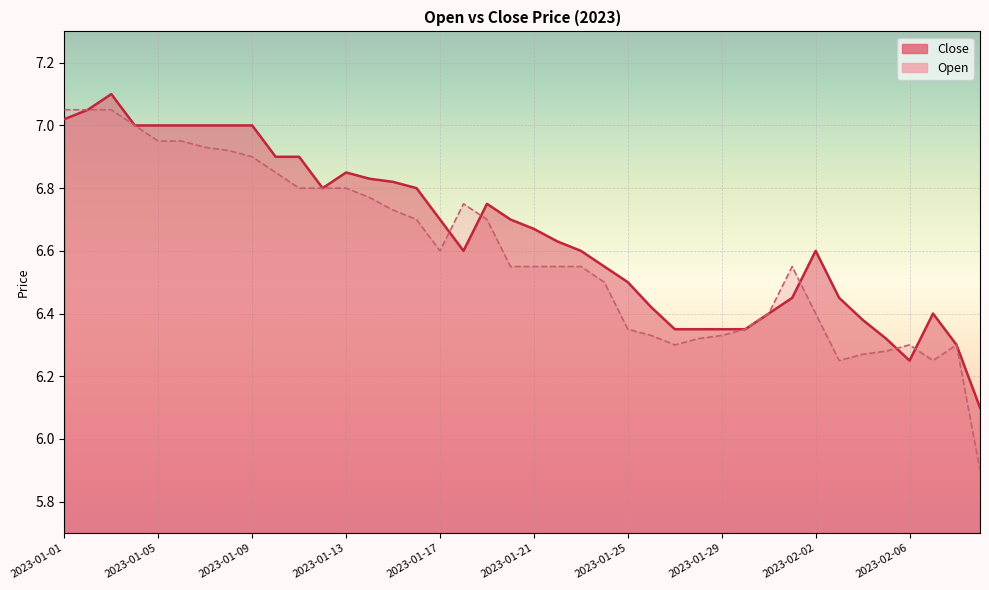

Which series has the largest range (max minus min)?

Open